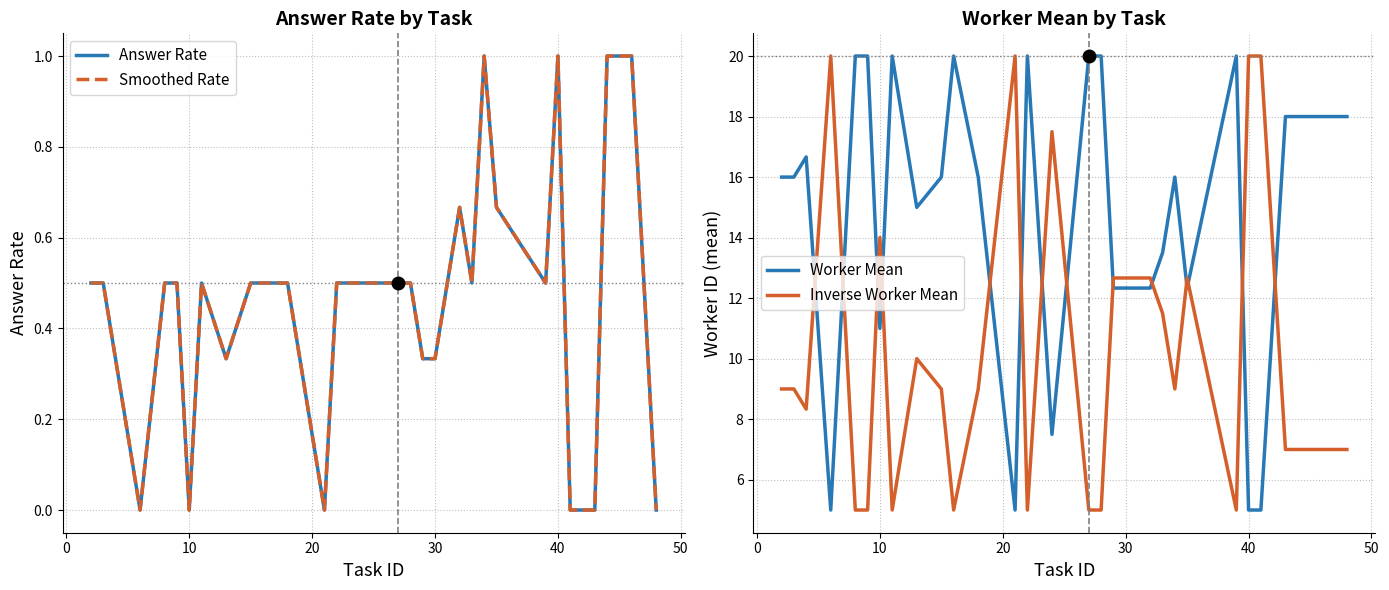

Does the chart have visible grid lines?

Yes